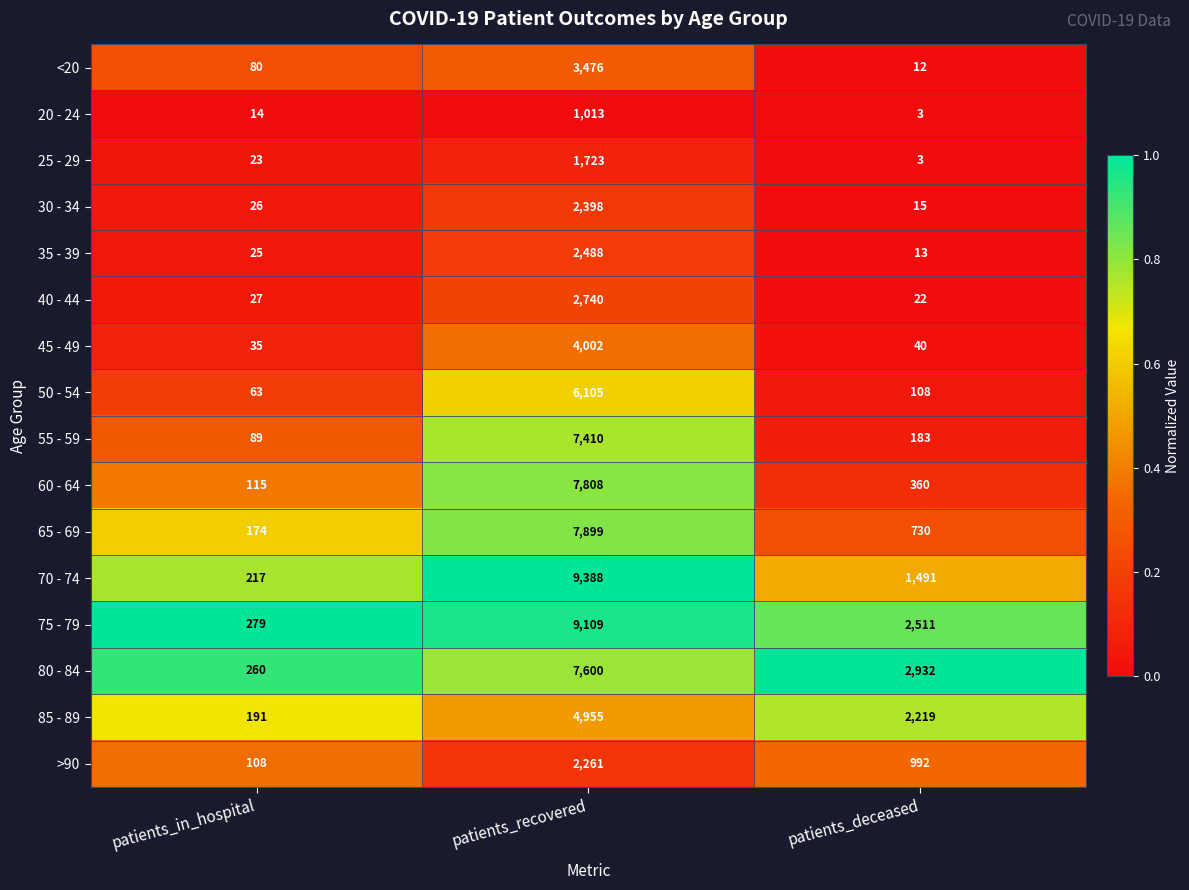

Which series has the widest spread of values?

70 - 74